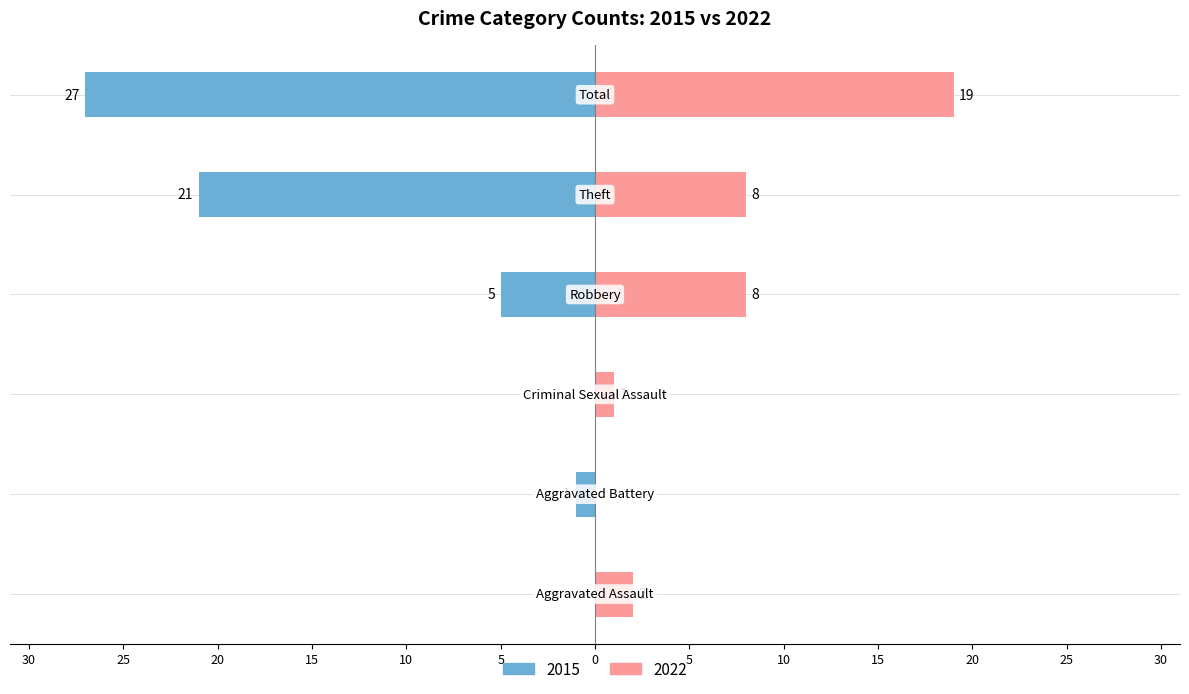

Between Aggravated Assault and Aggravated Battery, which series saw the biggest shift?

2022